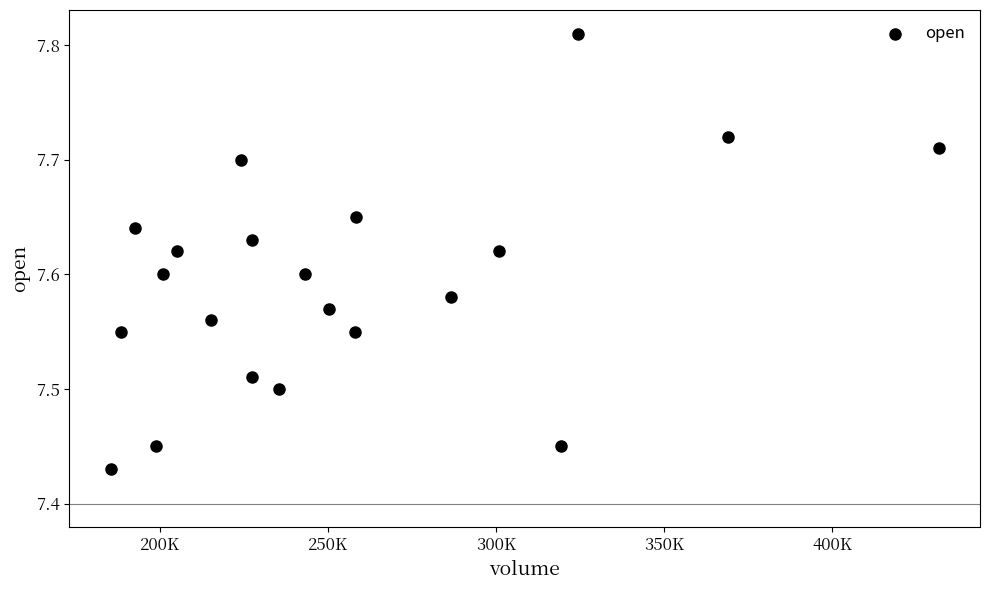

What is the range of Y values (max minus min)?

0.4